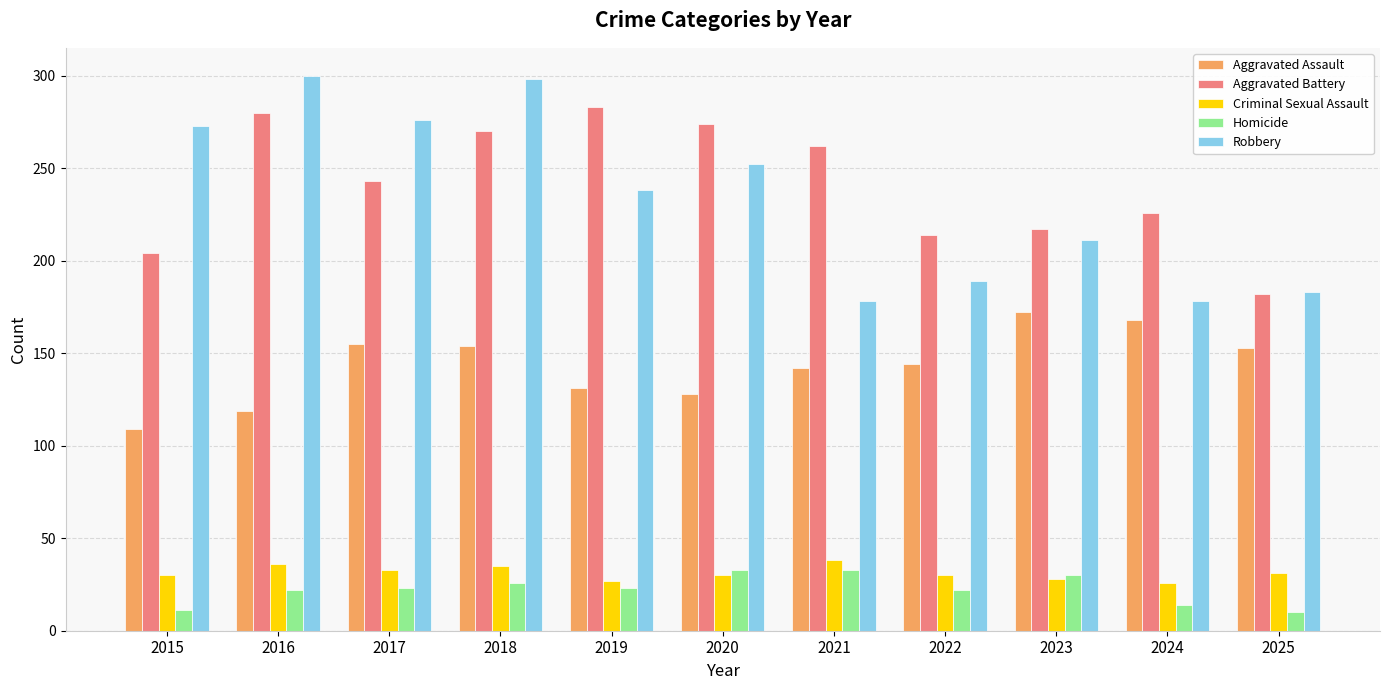

What is the approximate value of Aggravated Battery at 2016?

280